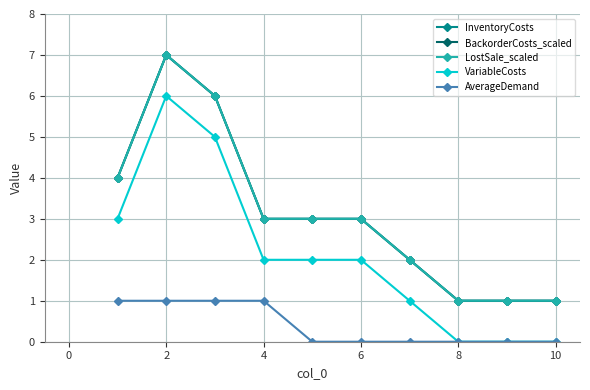

Which series has the largest total across all categories?

InventoryCosts